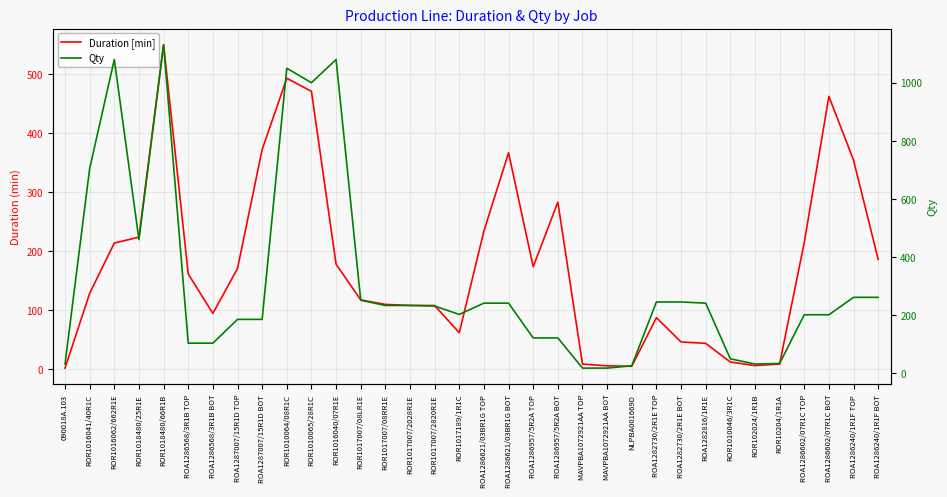

Which series ends up on top after the final intersection of Duration [min] and Qty?

Qty